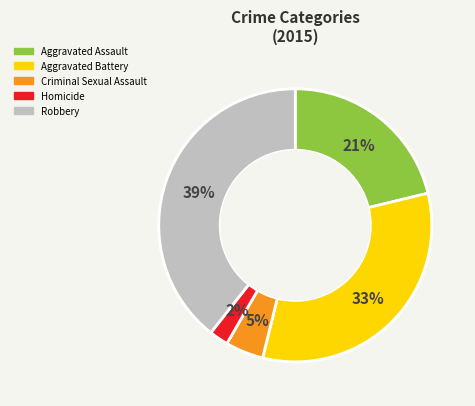

How many slices are in this pie chart?

5